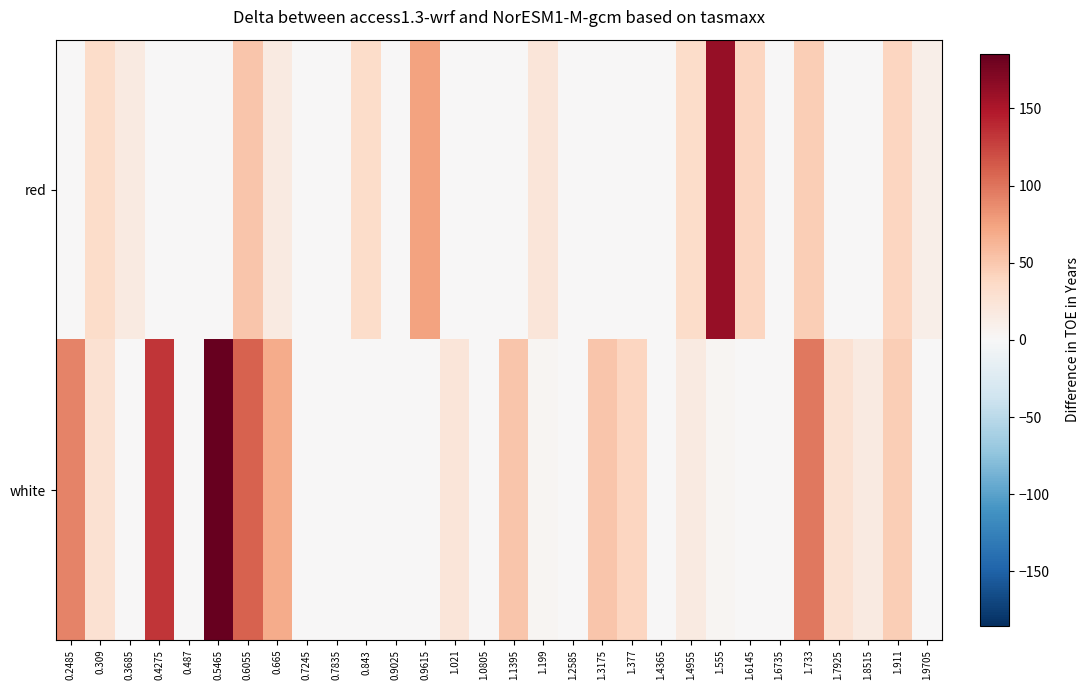

Rank the series at 1.021 from lowest to highest value.

red, white